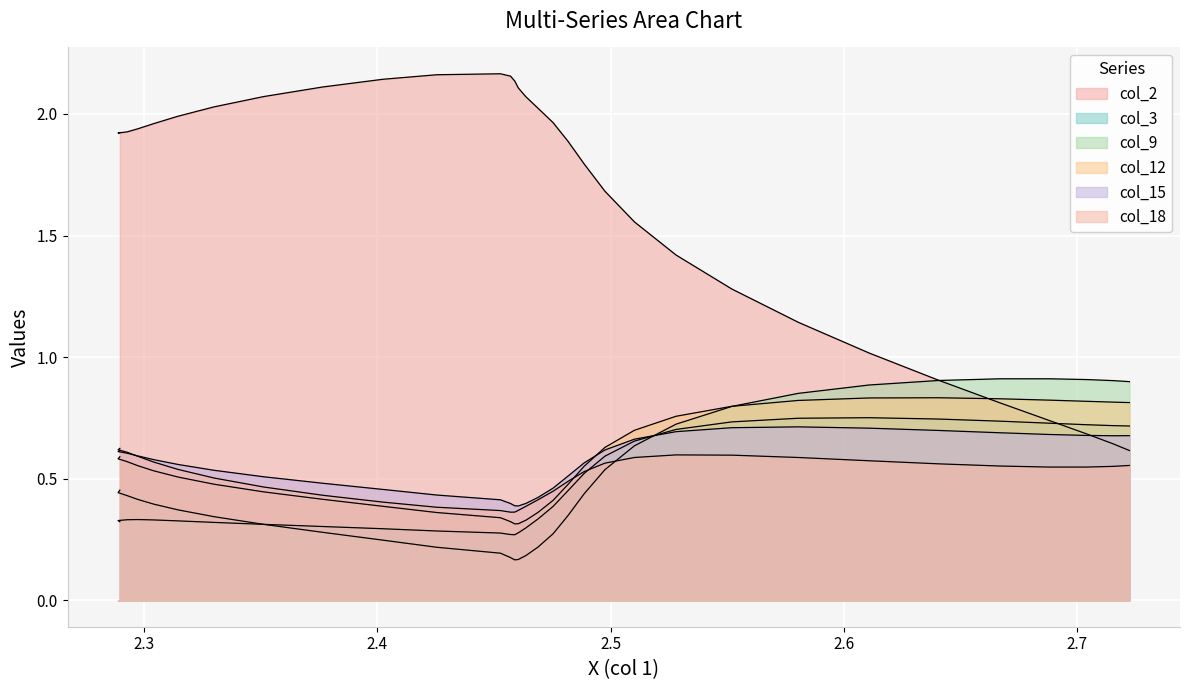

Is the value of col_9 at 16 greater than the value of col_12 at 26?

No